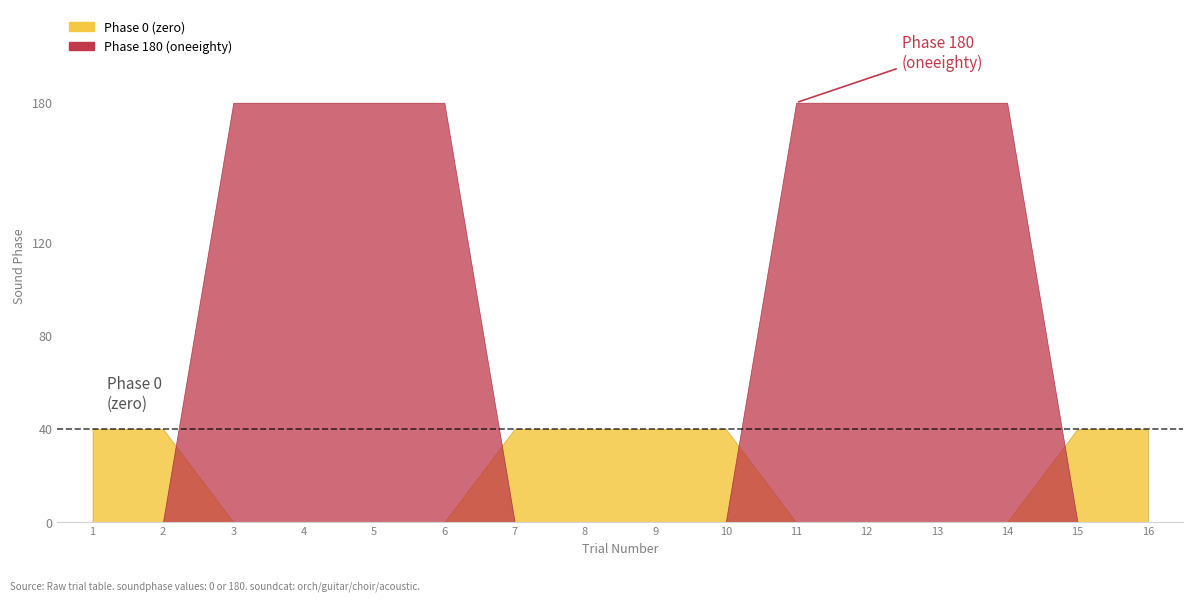

Which category has the highest value across all series?

3